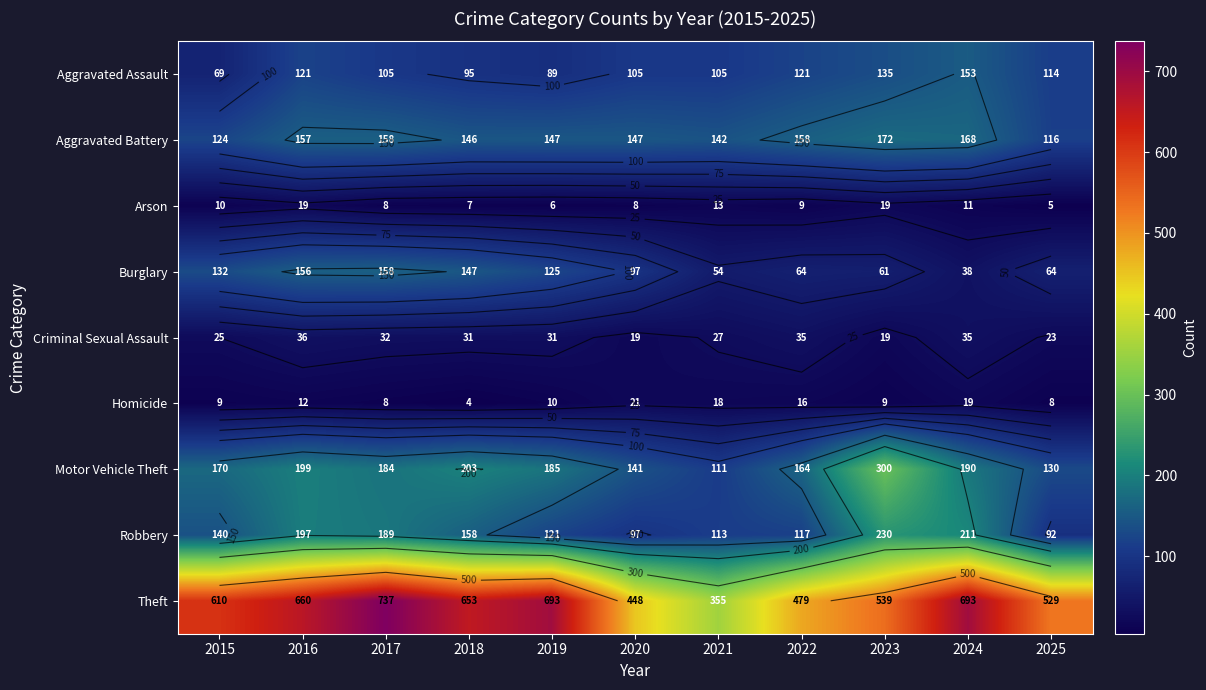

What is the total value across all series at 2017?

1579